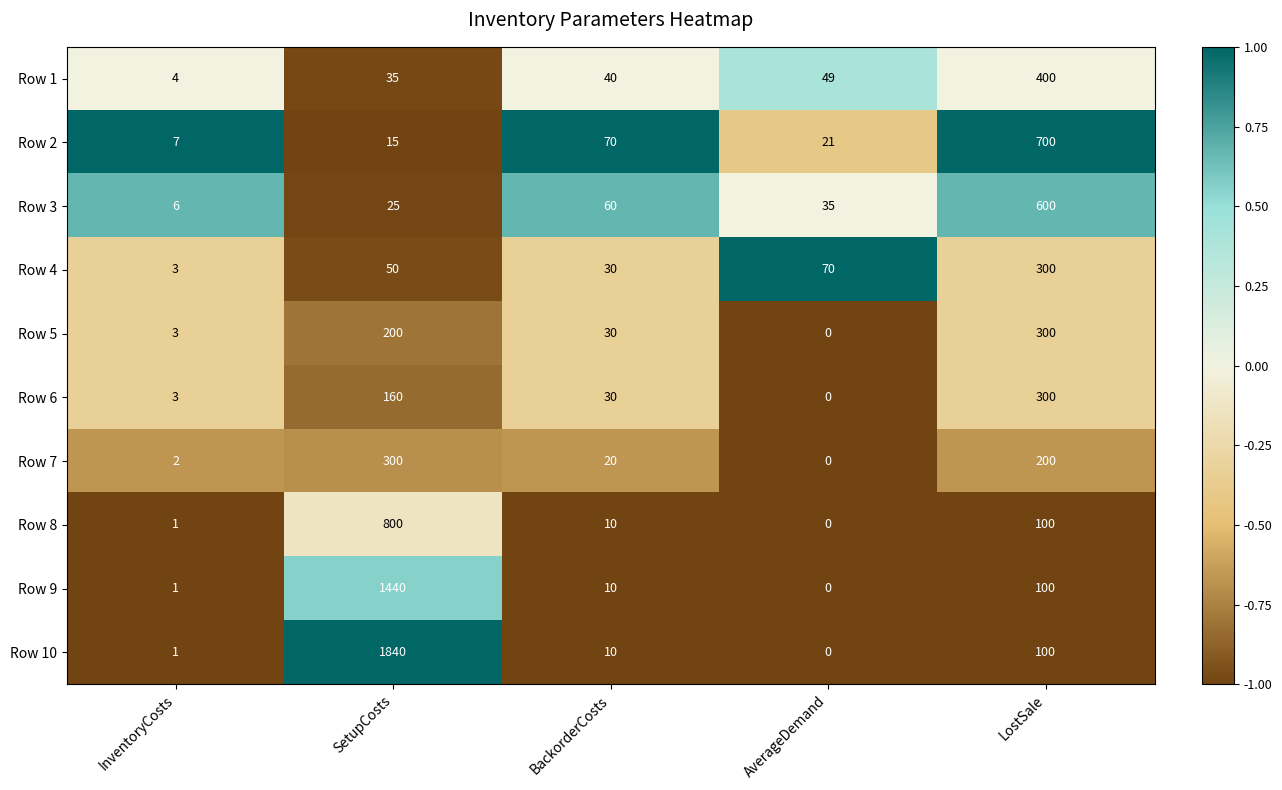

What is the spread (max minus min) of values at SetupCosts?

1825